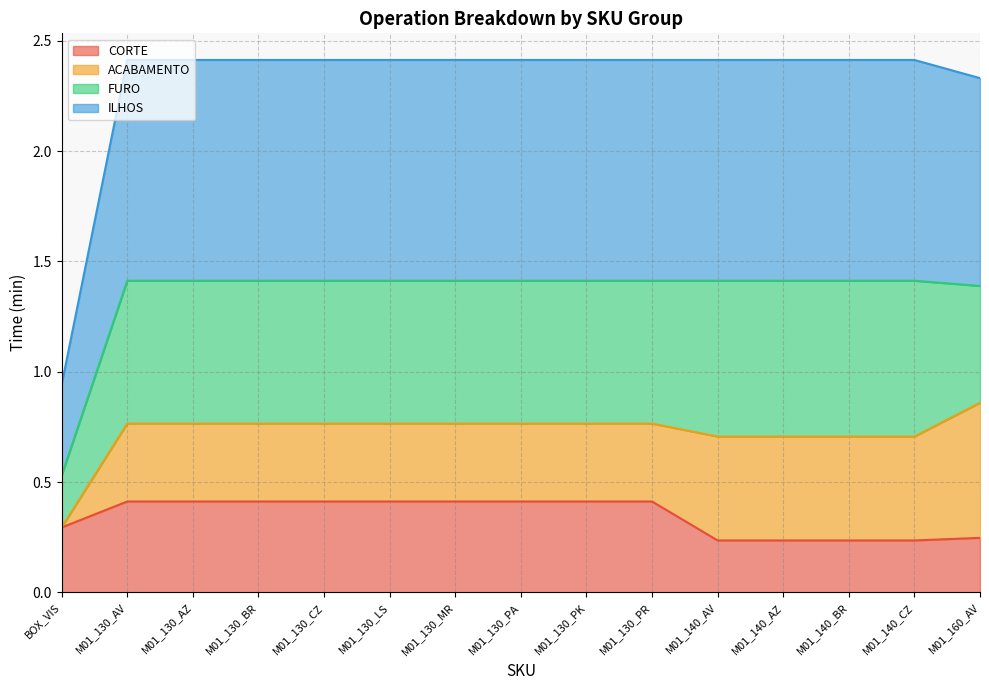

True or false: CORTE and ILHOS intersect in this chart.

False